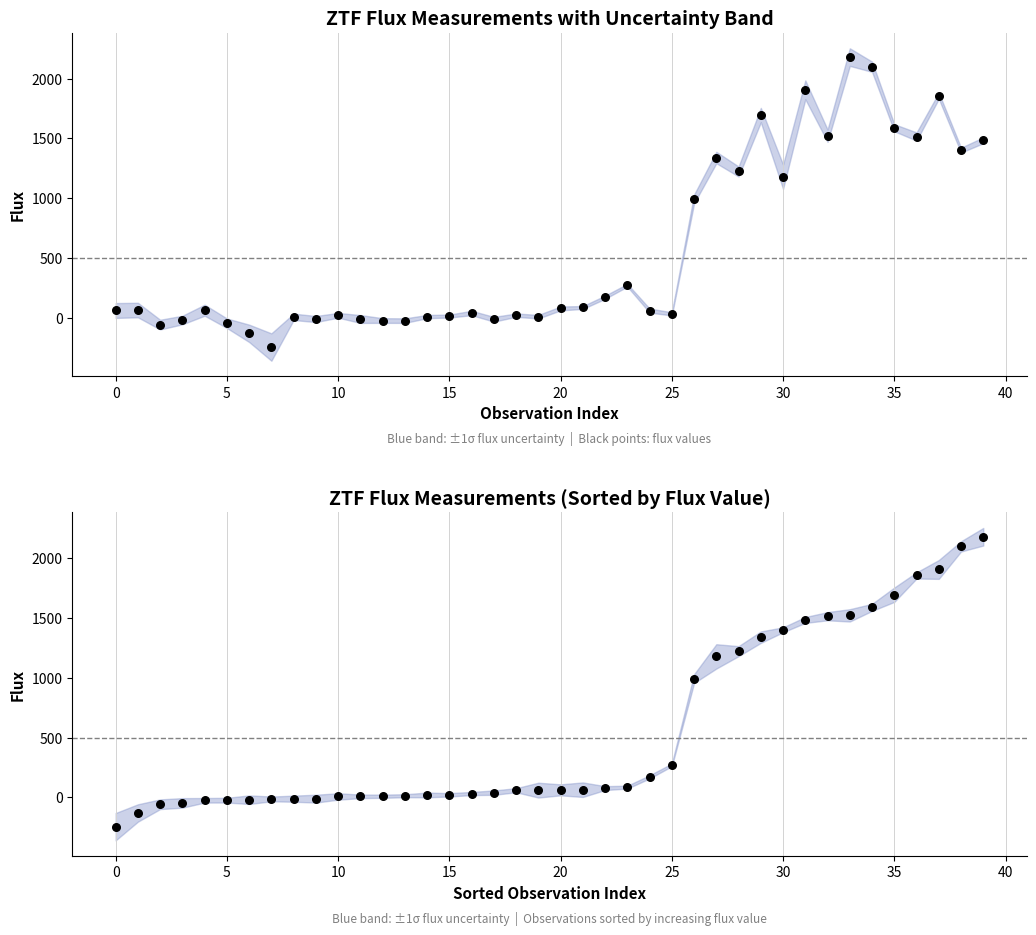

Approximately how many times larger is the value at 22 compared to 8?

25.2